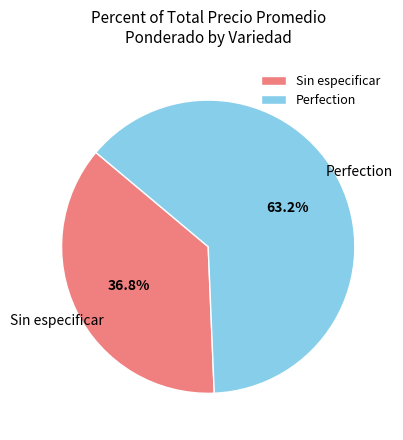

How many segments does this pie chart have?

2